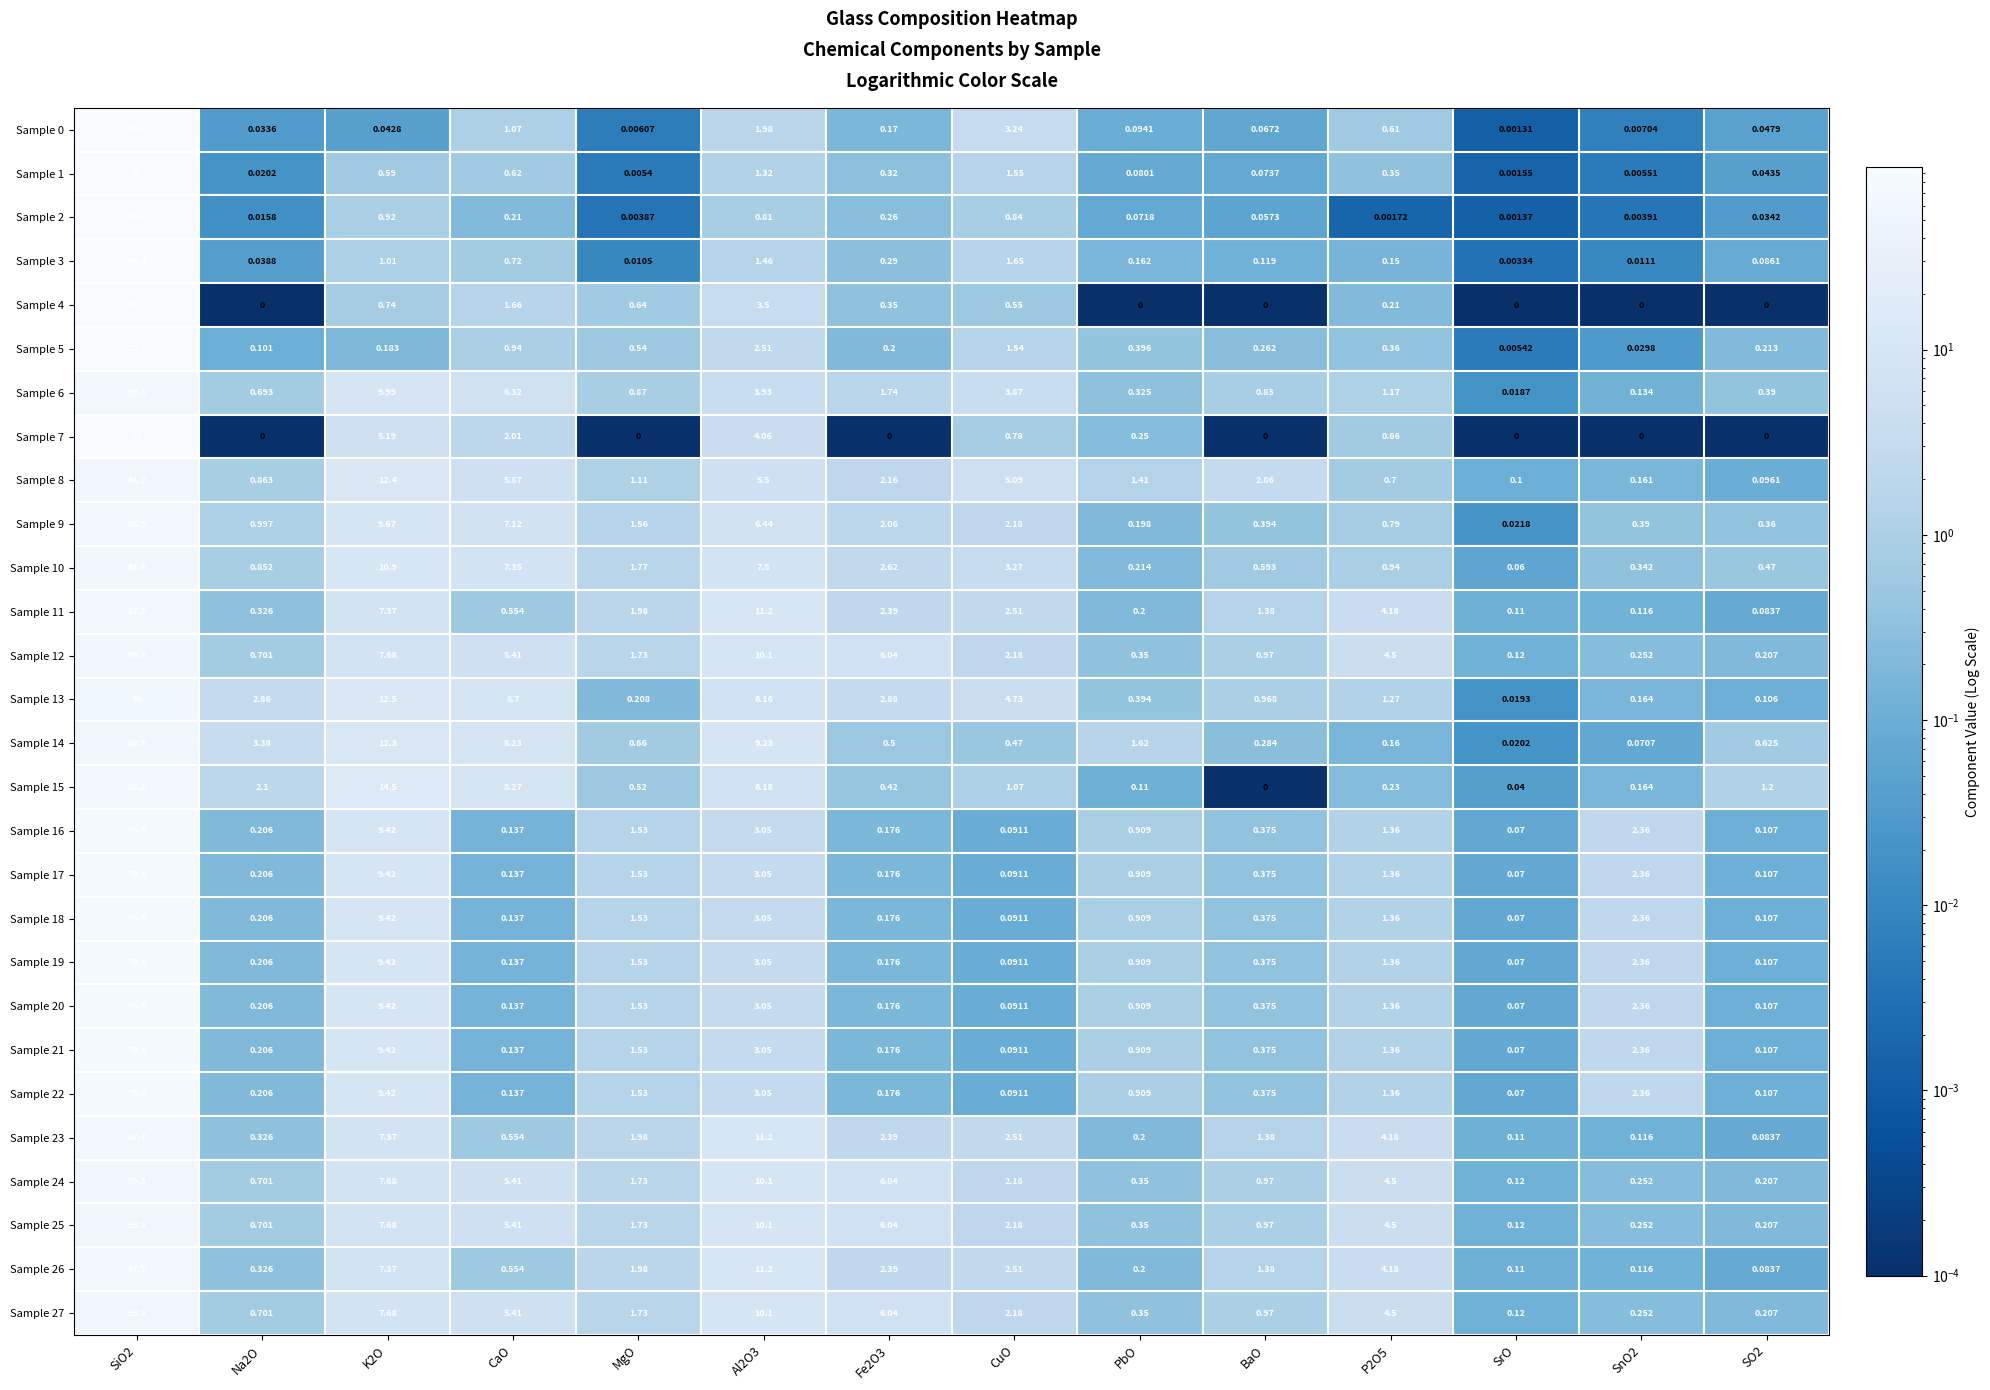

Is the value of Sample 23 at PbO greater than the value of Sample 17 at PbO?

No